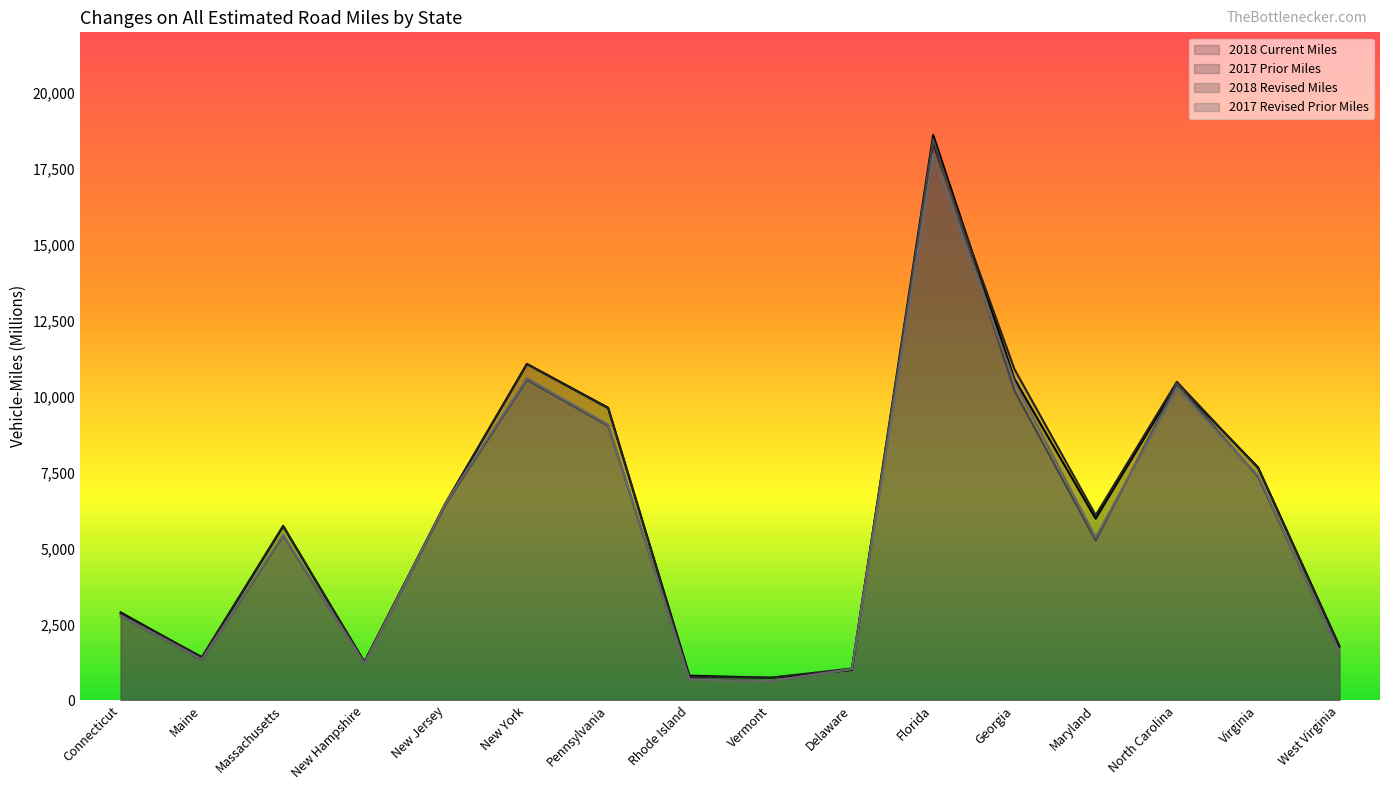

How many intersections are there between 2017 Prior Miles and 2018 Current Miles?

8